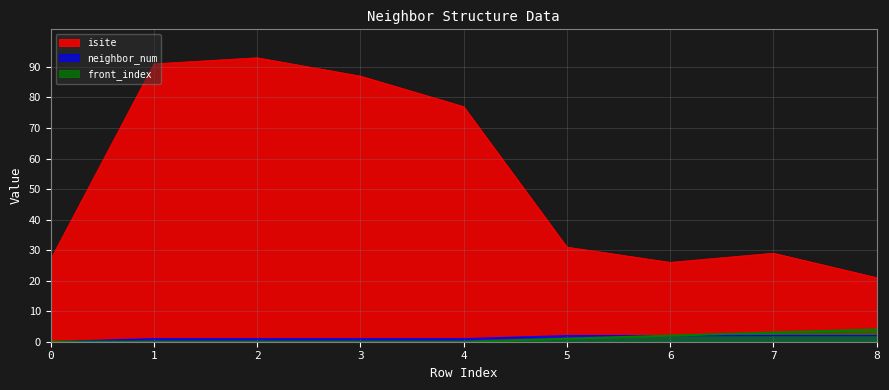

What is the average value of the neighbor_num series?

1